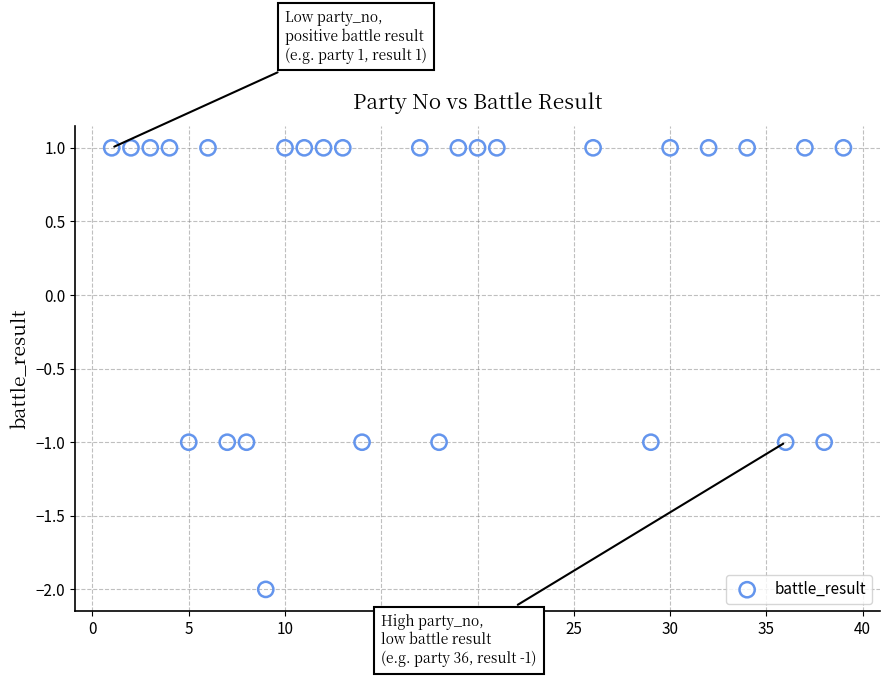

What is the range of X values (max minus min)?

38